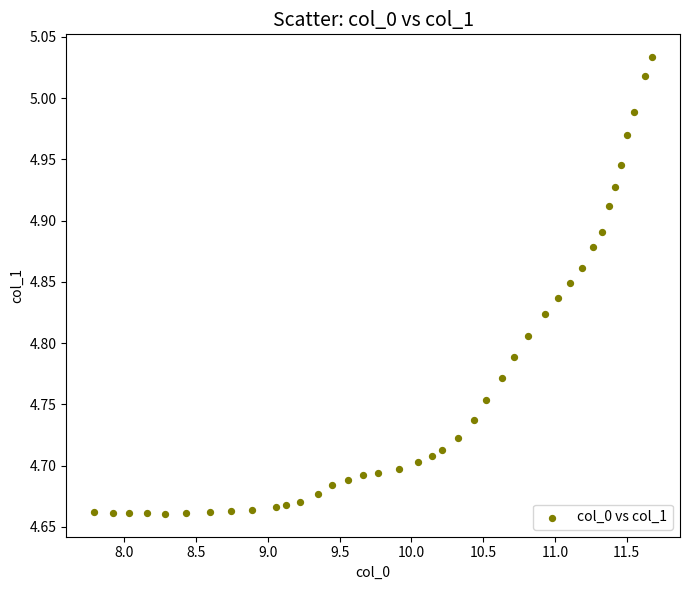

What is the range of Y values (max minus min)?

0.4